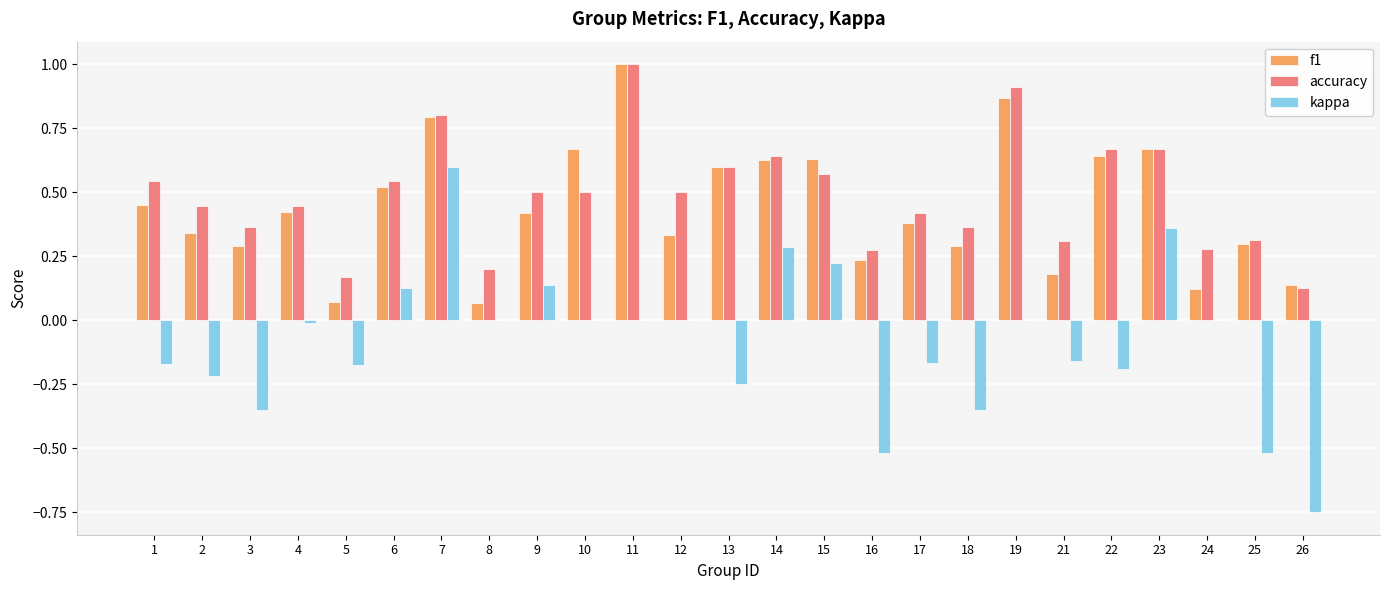

Which series changed the most between 4 and 26?

kappa